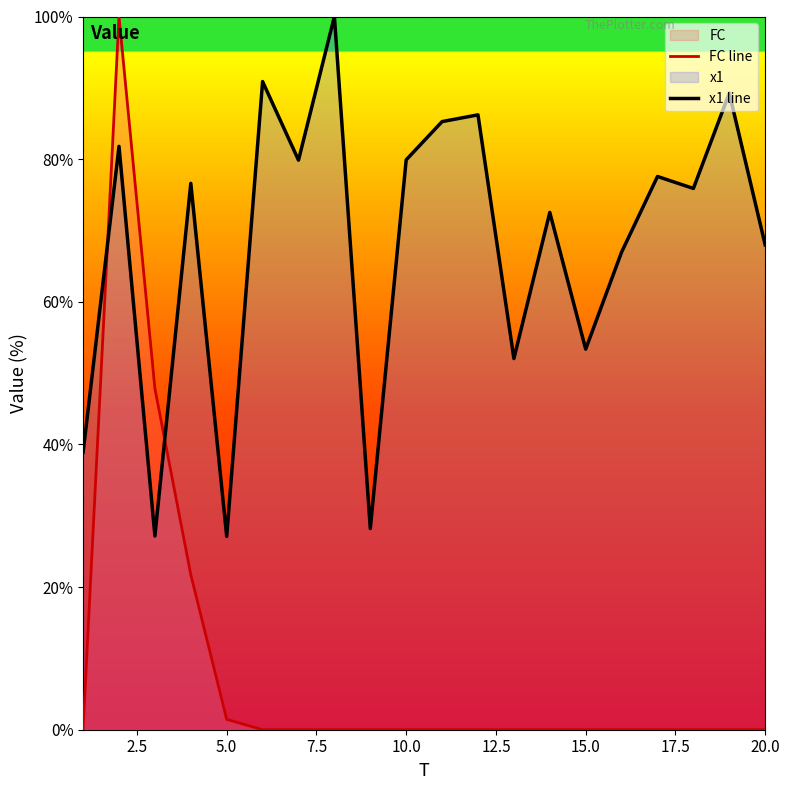

True or false: x1 line and FC line cross at least once.

True